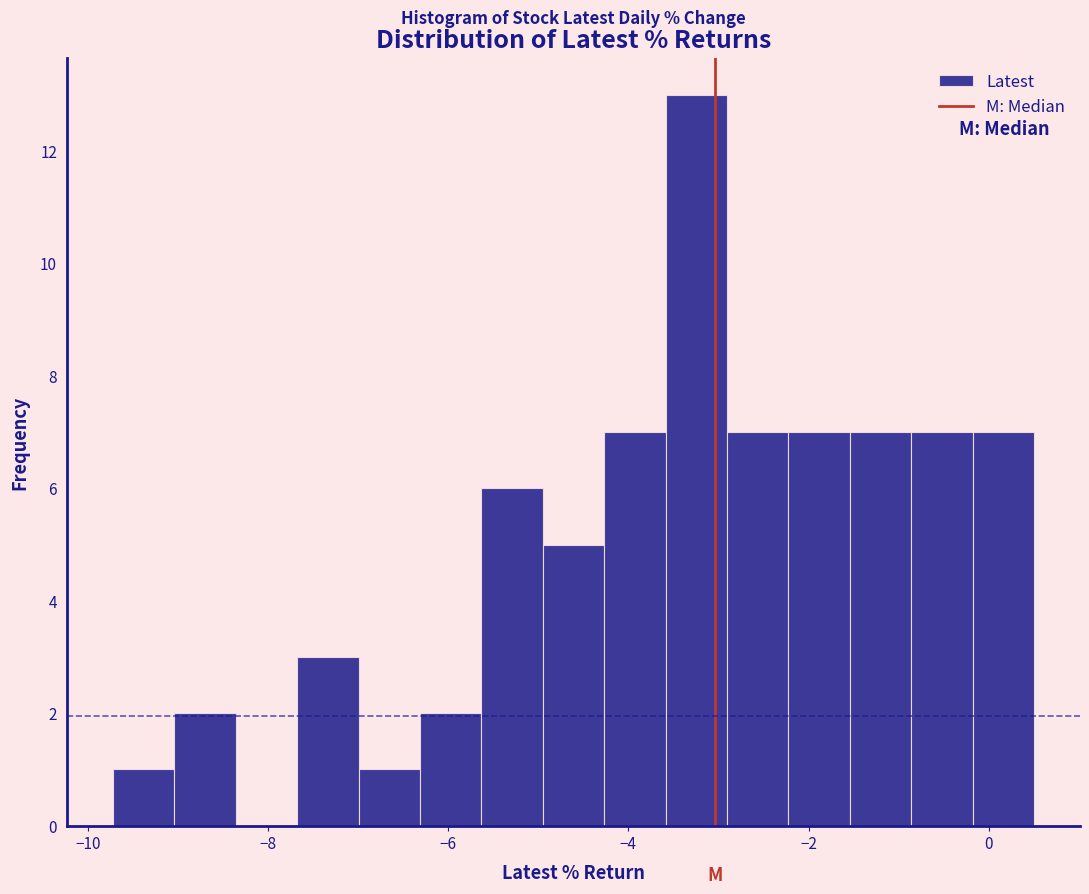

Around what value on the x-axis is the tallest bar? Give the approximate position of its centre, as read against the axis.

-3.2